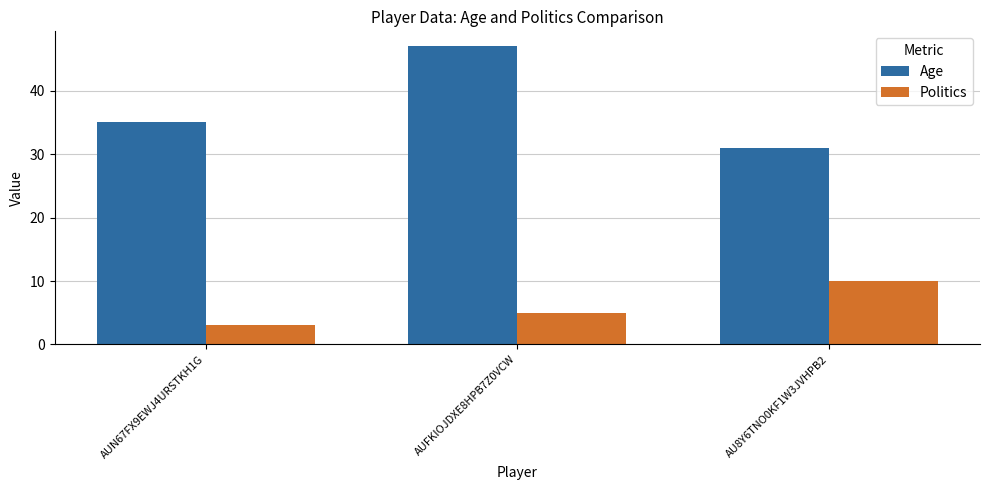

What is the sum of the Age values at AU8Y6TNO0KF1W3JVHPB2 and AUFKIOJDXE8HPB7Z0VCW?

78